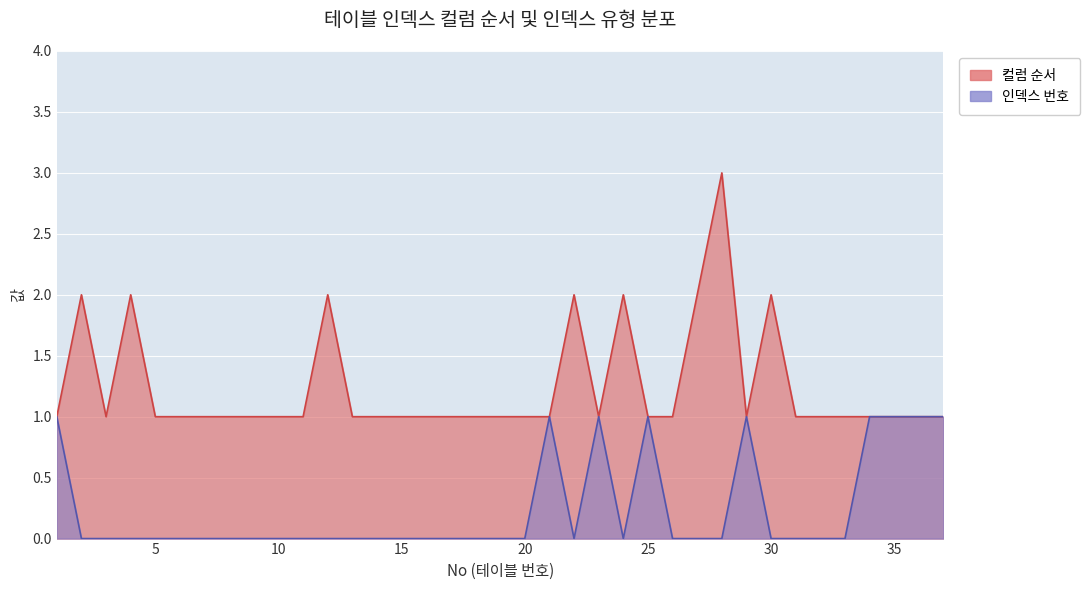

What is the maximum value for 컬럼 순서?

3